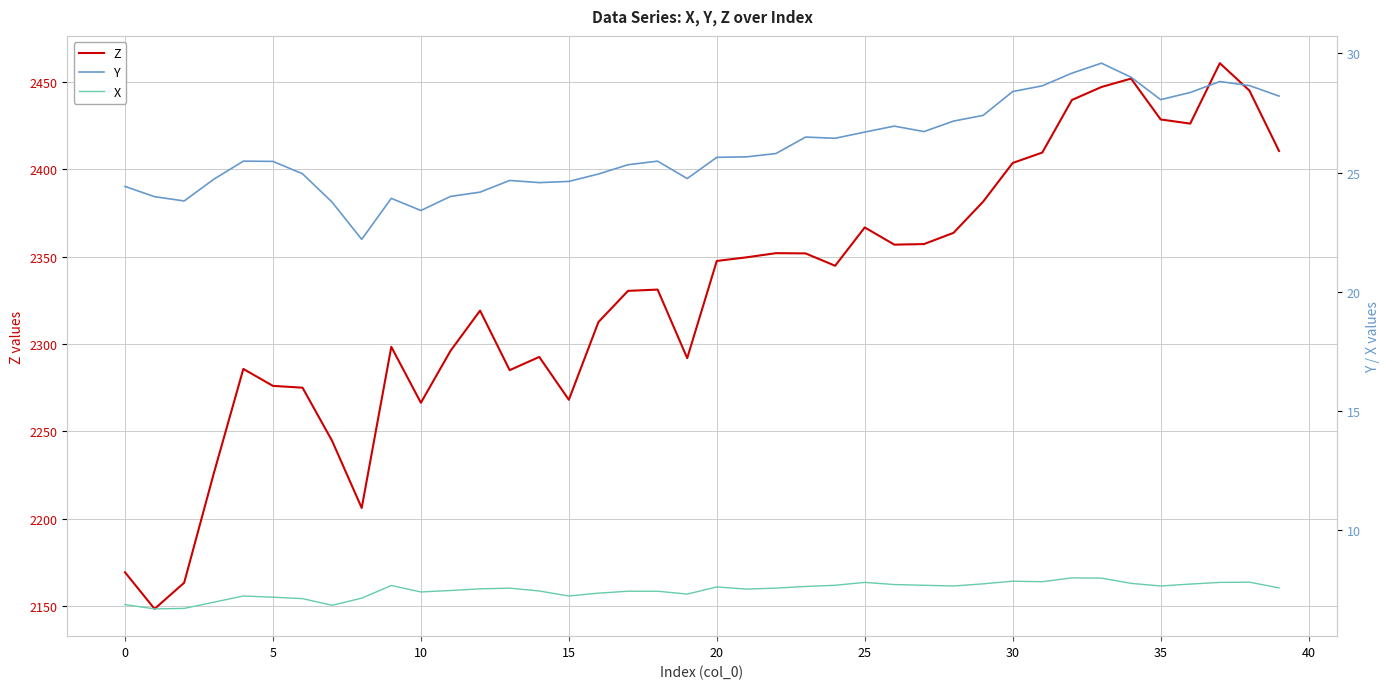

What is the minimum value for Z?

2148.4